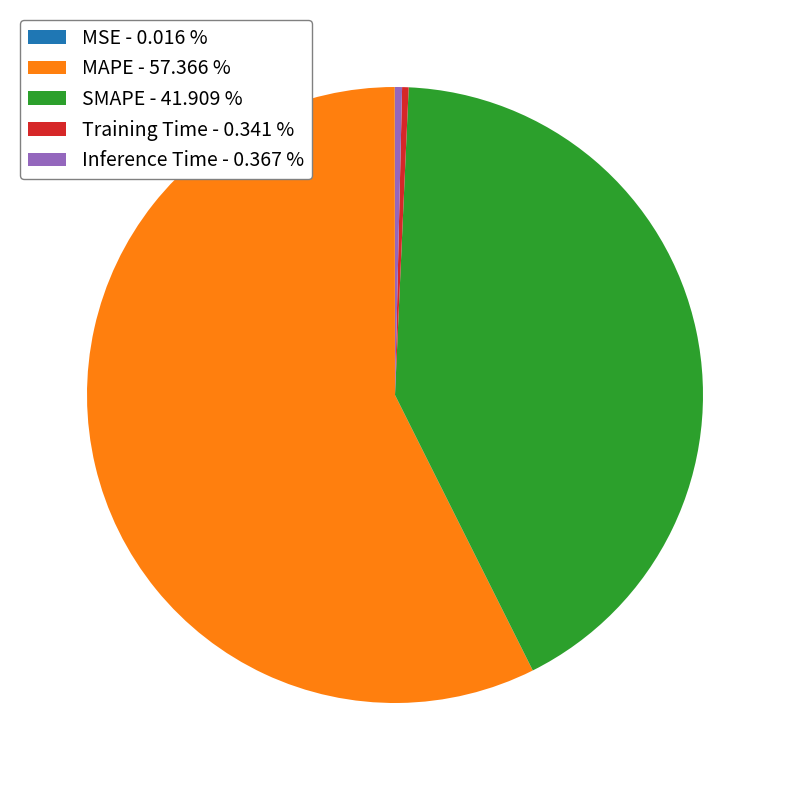

Is it true that SMAPE is 42% of the pie?

True